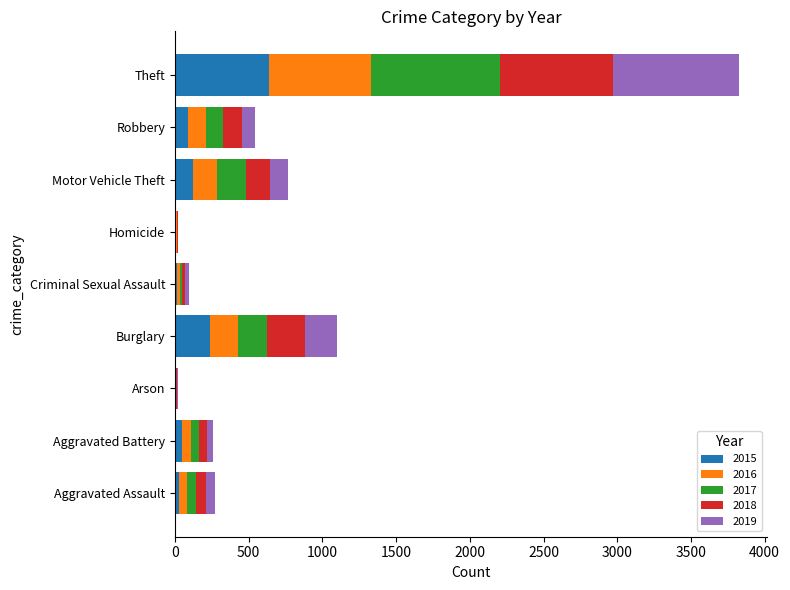

What is the sum of the 2015 values at Theft and Burglary?

877